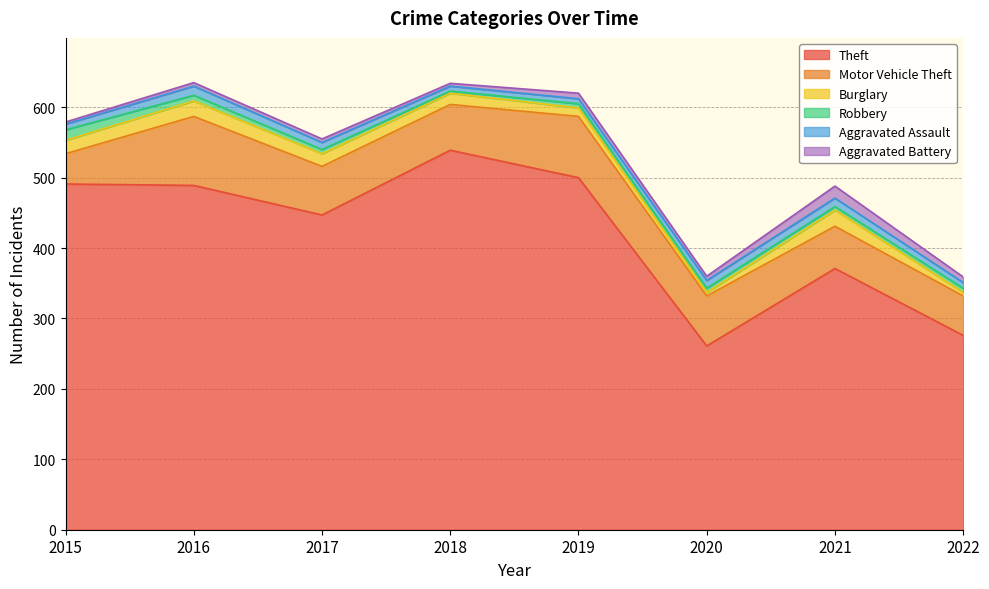

List the series in order of their peak value, lowest first.

Aggravated Assault, Robbery, Aggravated Battery, Burglary, Motor Vehicle Theft, Theft